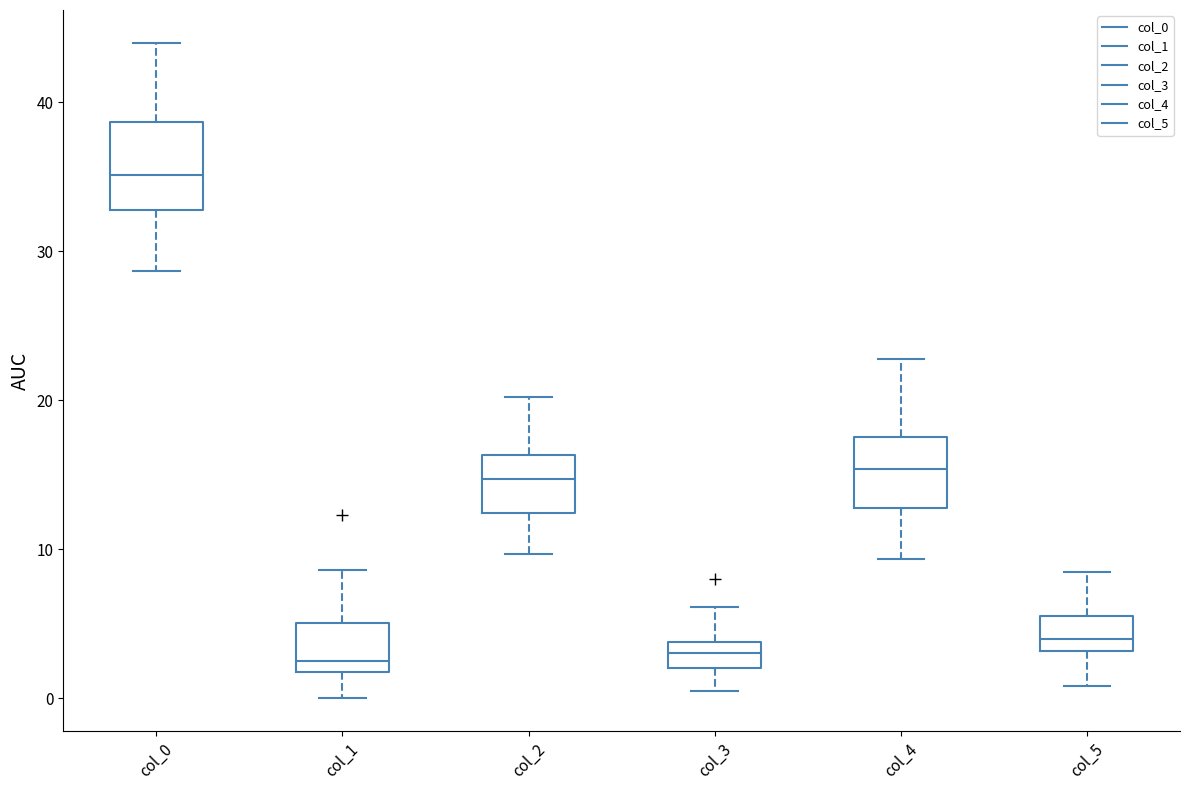

Reading left to right, transcribe this box plot: for each box, give where its median line is, the range the box spans, and where its two whiskers end, as read against the y-axis. The values are not printed on the chart, so give them approximately, as read against the axis.

col_0: median 35, box 33 to 39, whiskers 29 to 44
col_1: median 3, box 2 to 5, whiskers 0 to 9
col_2: median 15, box 12 to 16, whiskers 10 to 20
col_3: median 3, box 2 to 4, whiskers 0 to 6
col_4: median 15, box 13 to 18, whiskers 9 to 23
col_5: median 4, box 3 to 6, whiskers 1 to 9